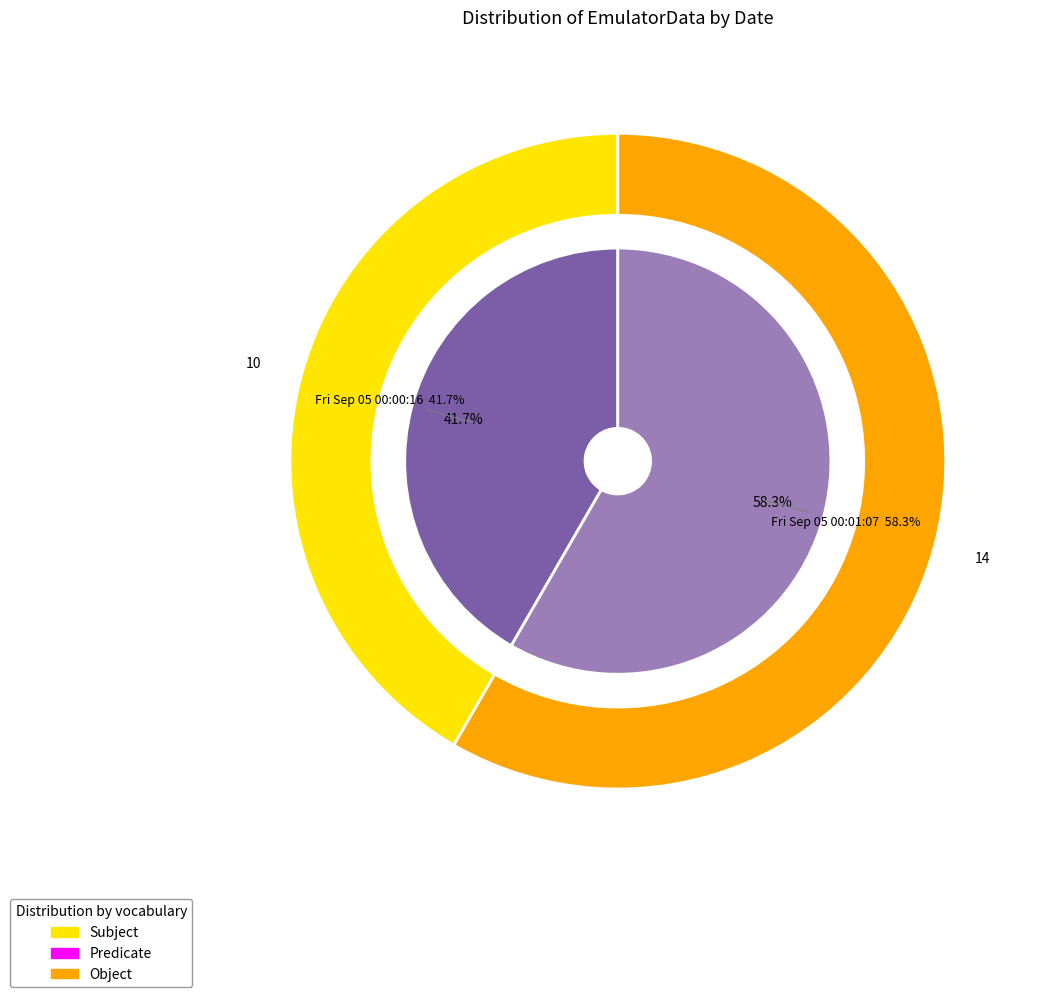

To the nearest percent, what percentage of the pie is Fri Sep 05 00:01:07 IST 2025?

58%